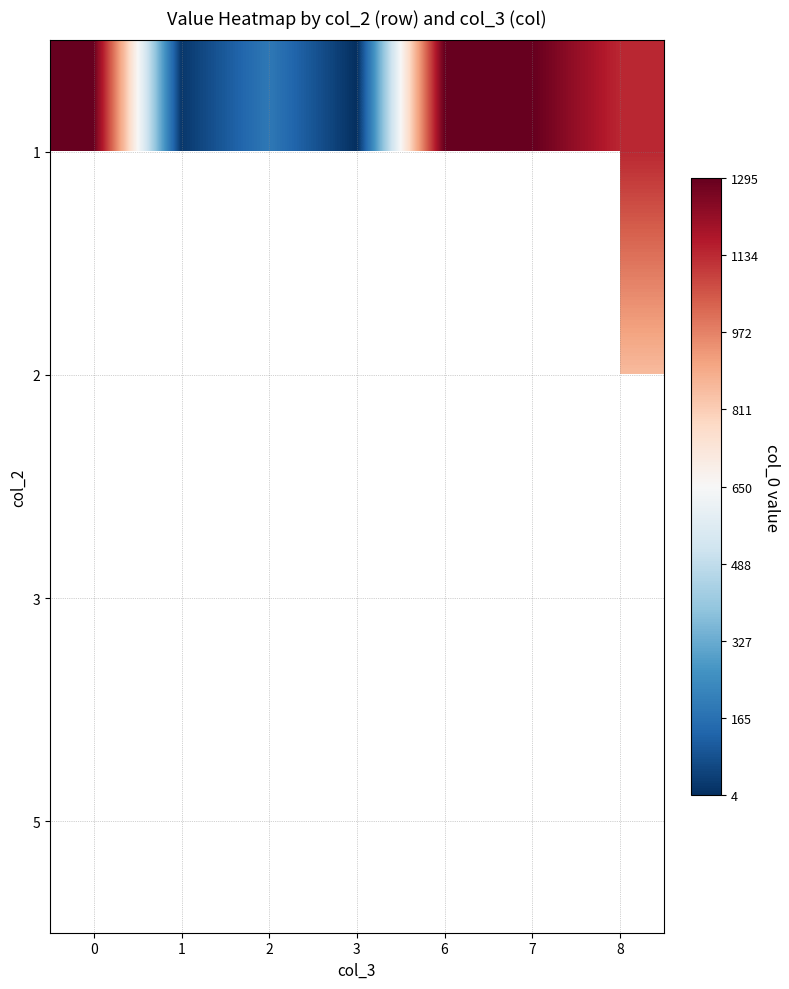

What is the spread (max minus min) of values at 8?

282.2